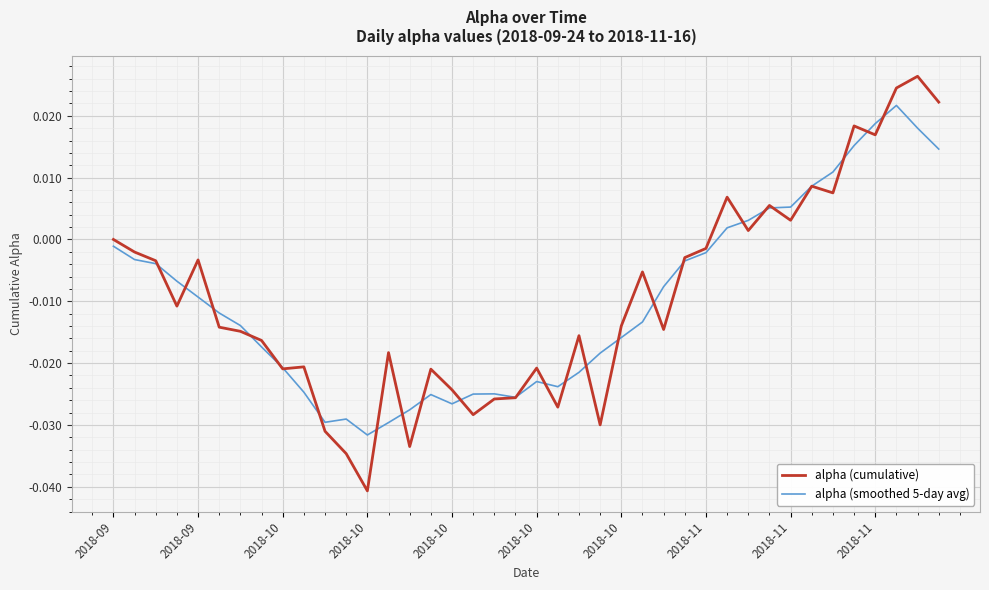

Which series has the largest range (max minus min)?

alpha (cumulative)